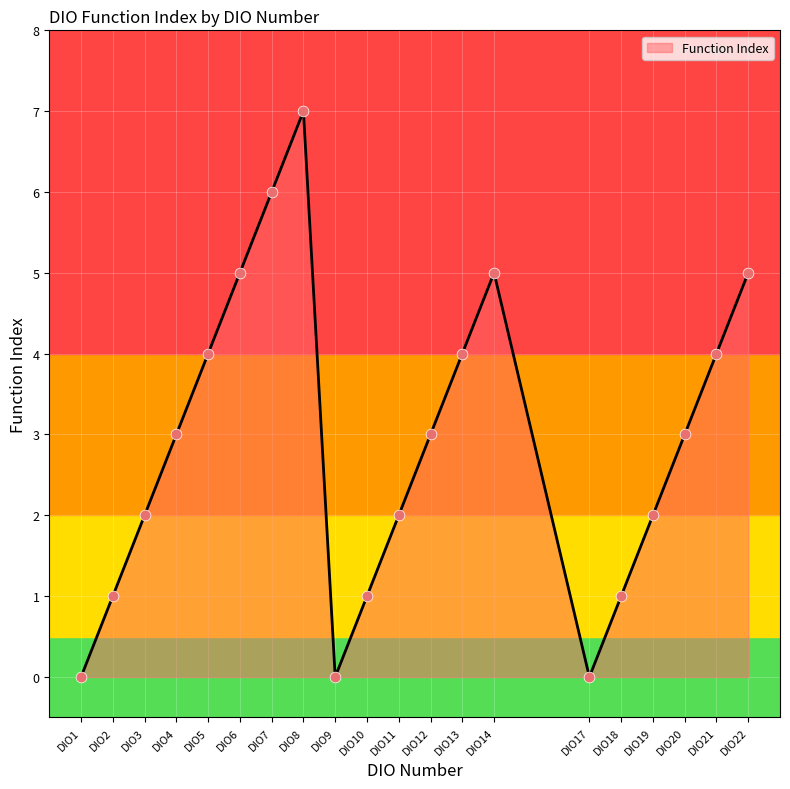

Approximately how many times larger is the value at DIO19 compared to DIO11?

1.0